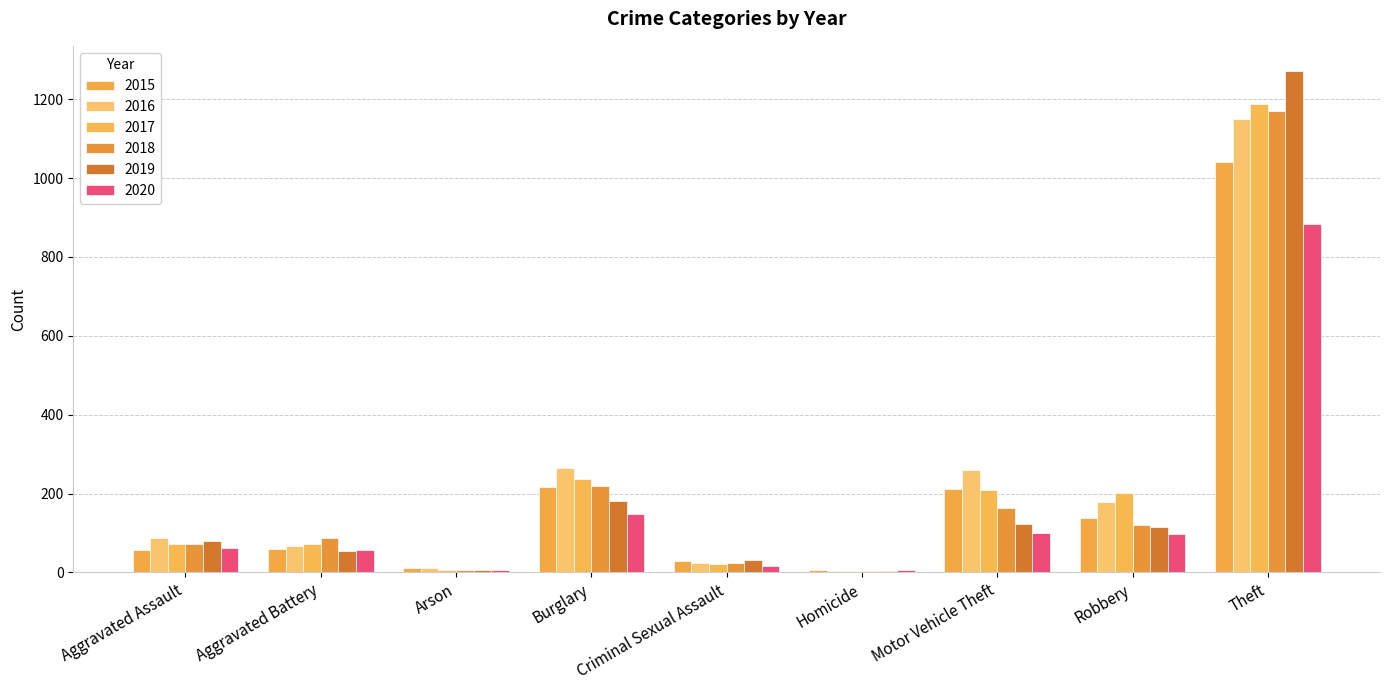

What is the difference between the 2018 values at Homicide and Theft?

1166